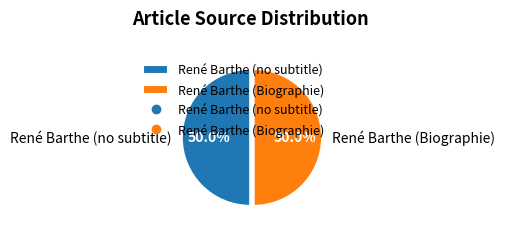

Approximately how many times larger is the value at René Barthe (Biographie) compared to René Barthe (no subtitle)?

1.0